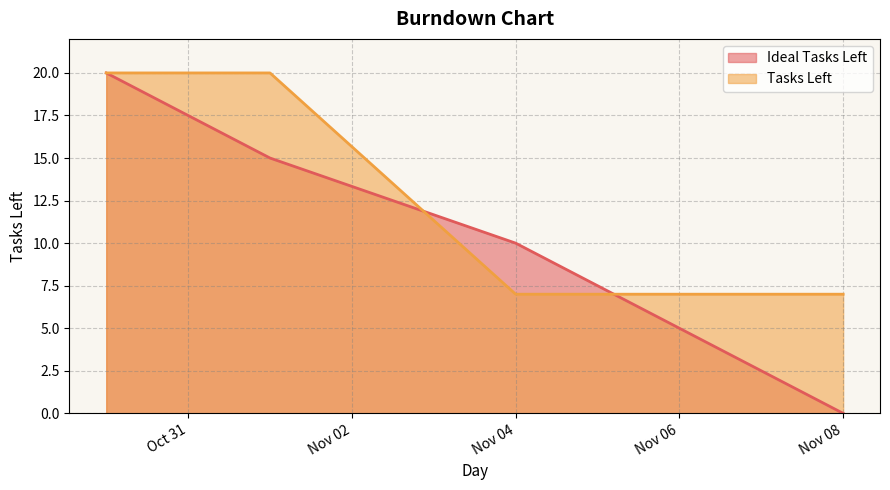

Which series has the largest range (max minus min)?

Ideal Tasks Left